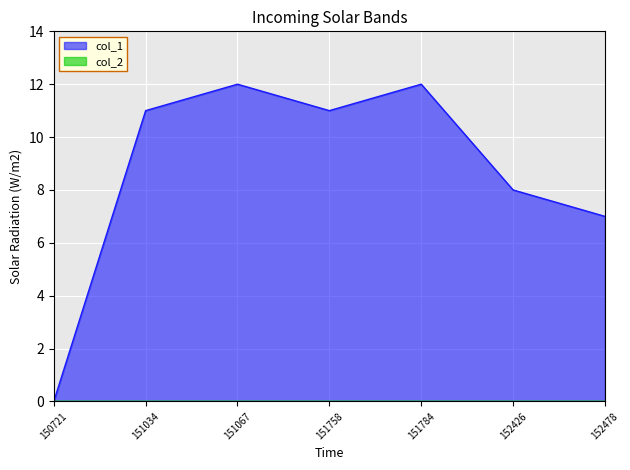

How many interior local valleys (lower than both neighbors) does the data have?

1